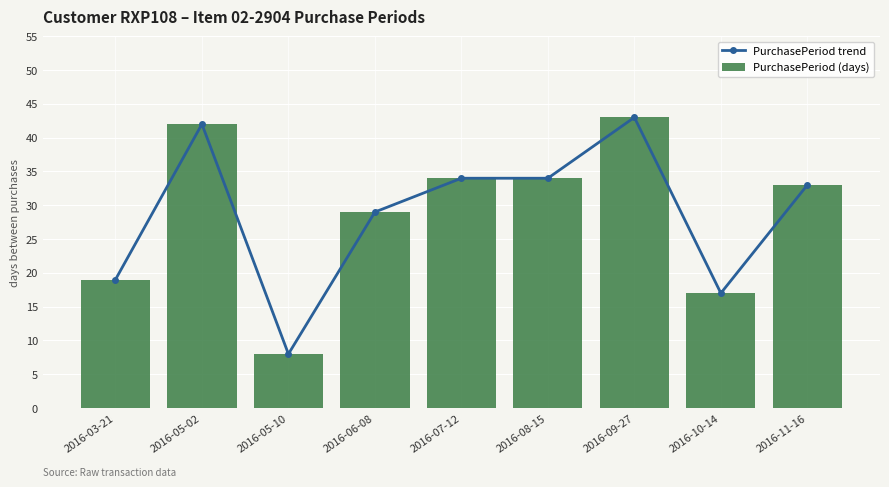

Rank the categories by PurchasePeriod (days) value from lowest to highest.

2016-05-10, 2016-10-14, 2016-03-21, 2016-06-08, 2016-11-16, 2016-07-12, 2016-08-15, 2016-05-02, 2016-09-27